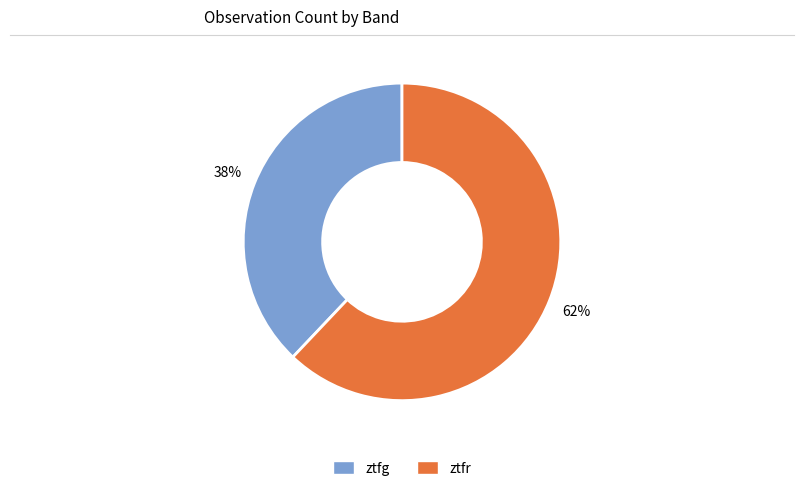

What is the smallest slice in the pie chart?

ztfg